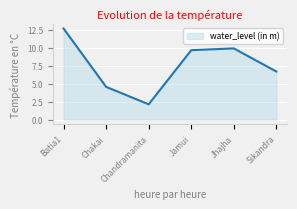

Where is the first local minimum?

Chandramanita